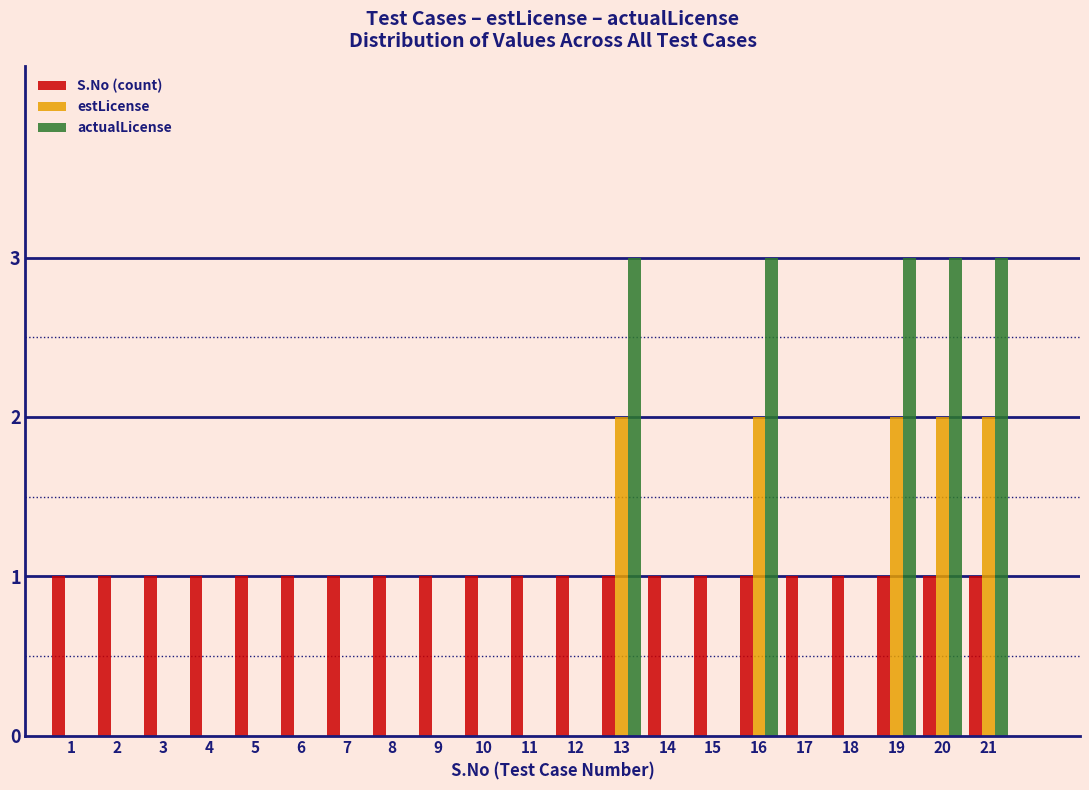

Is the value of estLicense at 4 greater than the value of S.No (count) at 5?

No